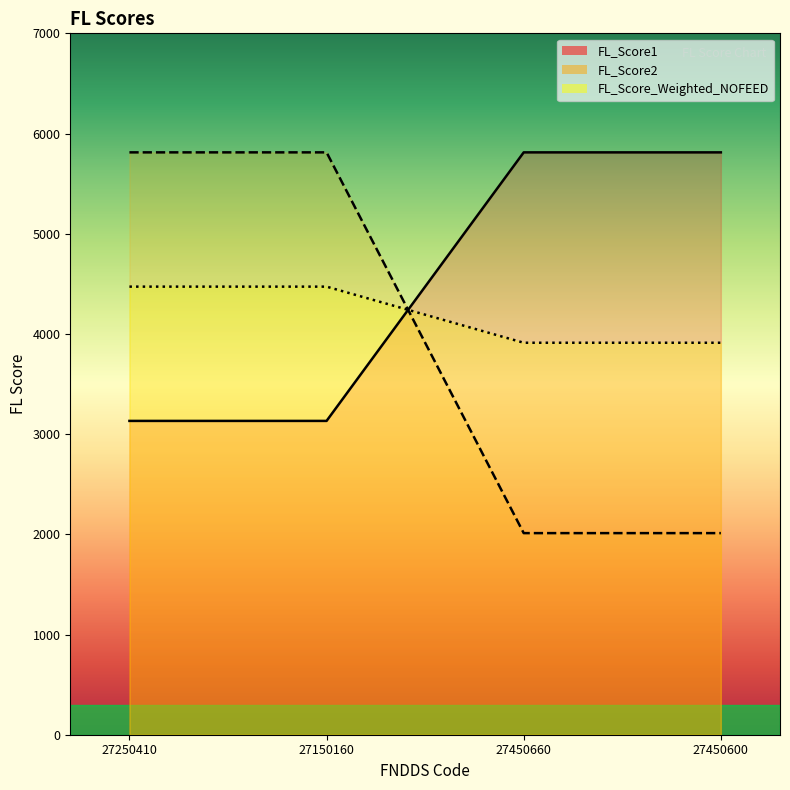

Which category has the highest value in the FL_Score2 series?

27250410